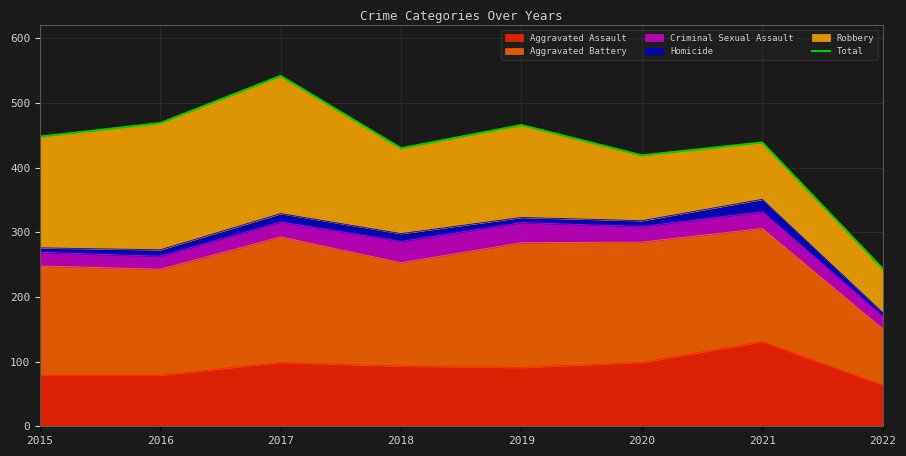

List the labels in order of value, smallest first.

2022, 2020, 2018, 2021, 2015, 2019, 2016, 2017